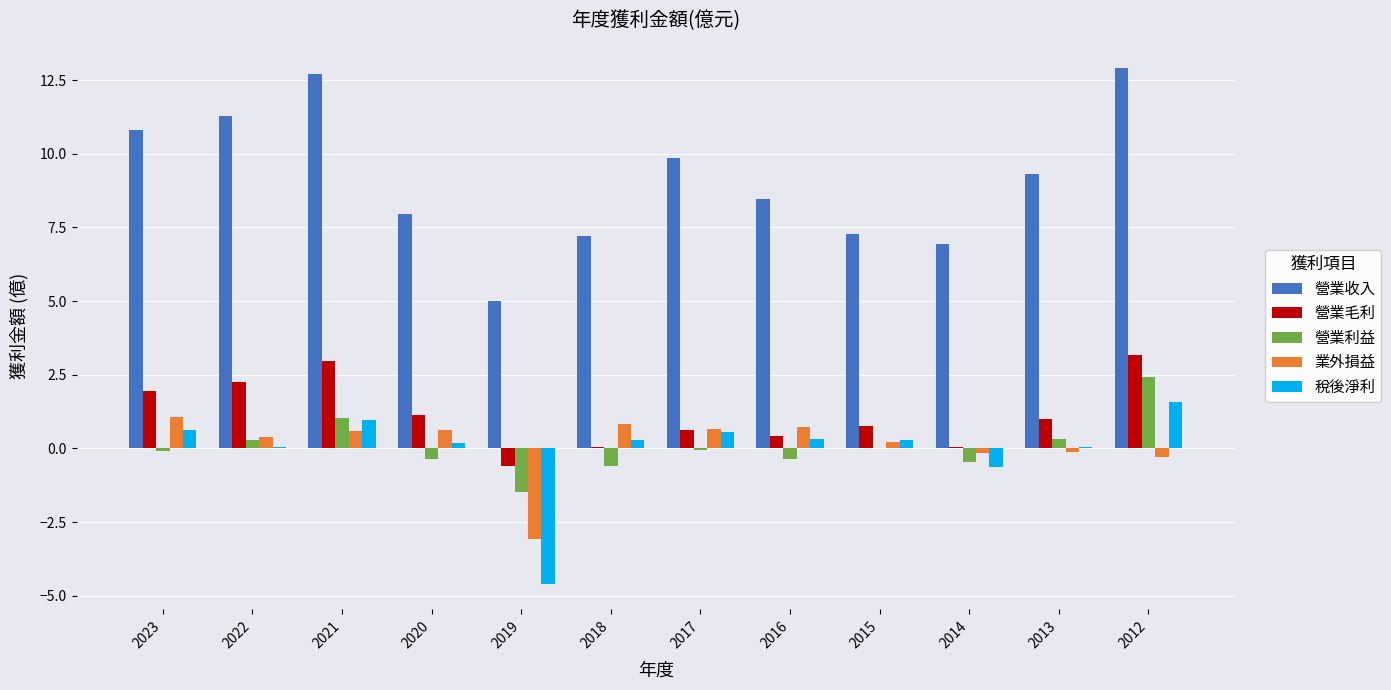

Which series changed the most between 2021 and 2018?

營業收入